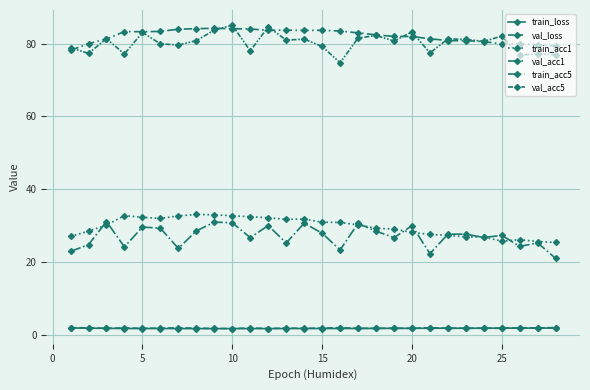

How many data points does each series have?

28